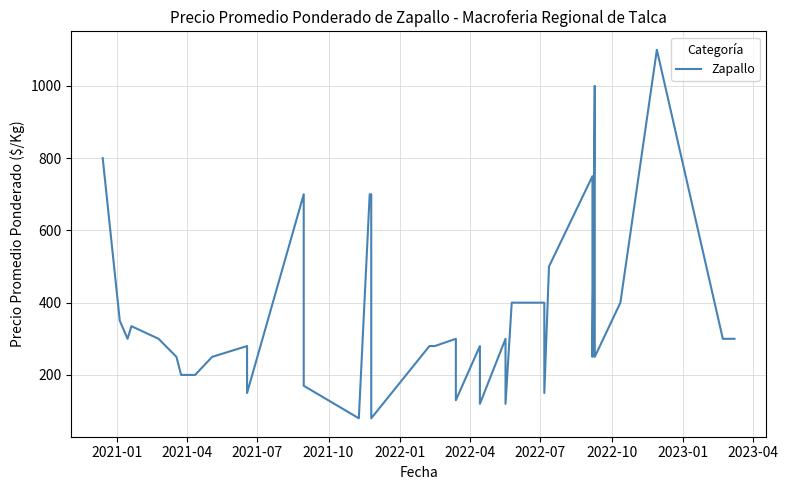

Is it true that the value at 13 is 236?

False